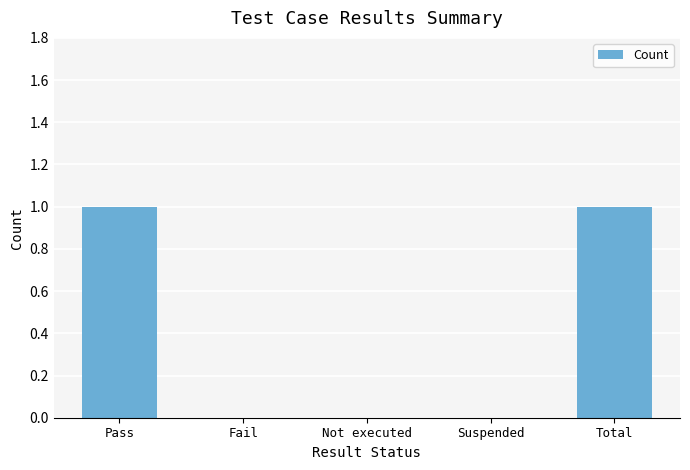

Count the number of categories in the chart.

5